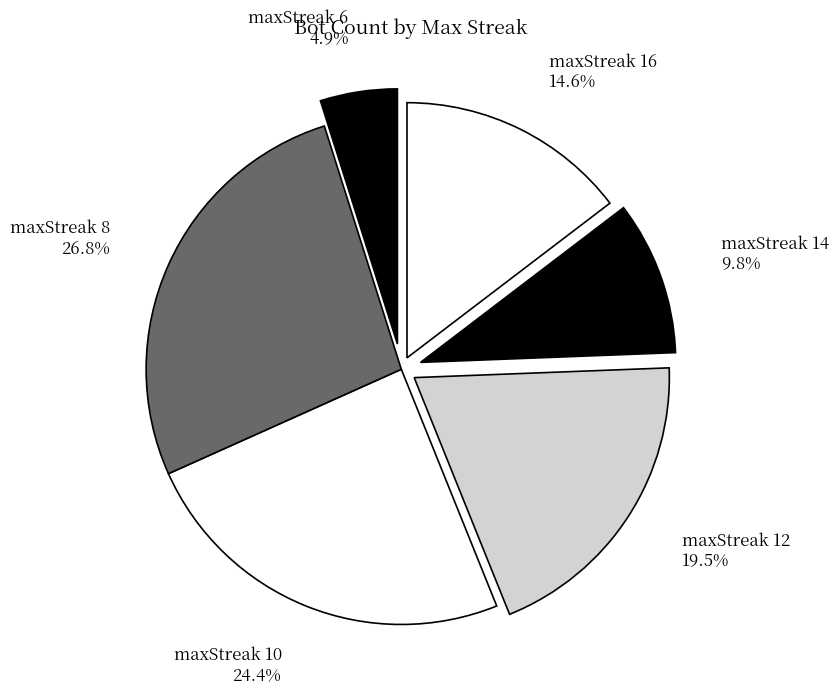

Does any single category account for the majority?

No